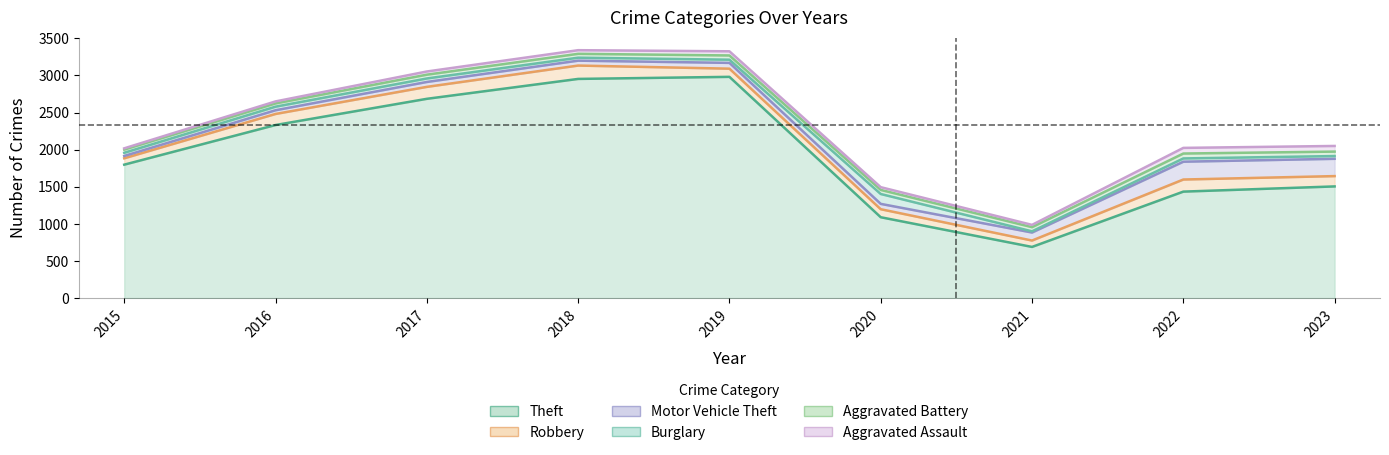

Which series has the largest total across all categories?

Theft